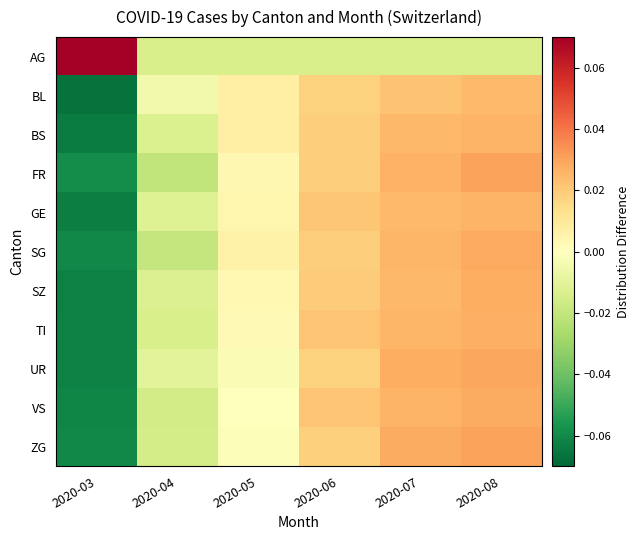

At how many categories does at least one series exceed 0?

5